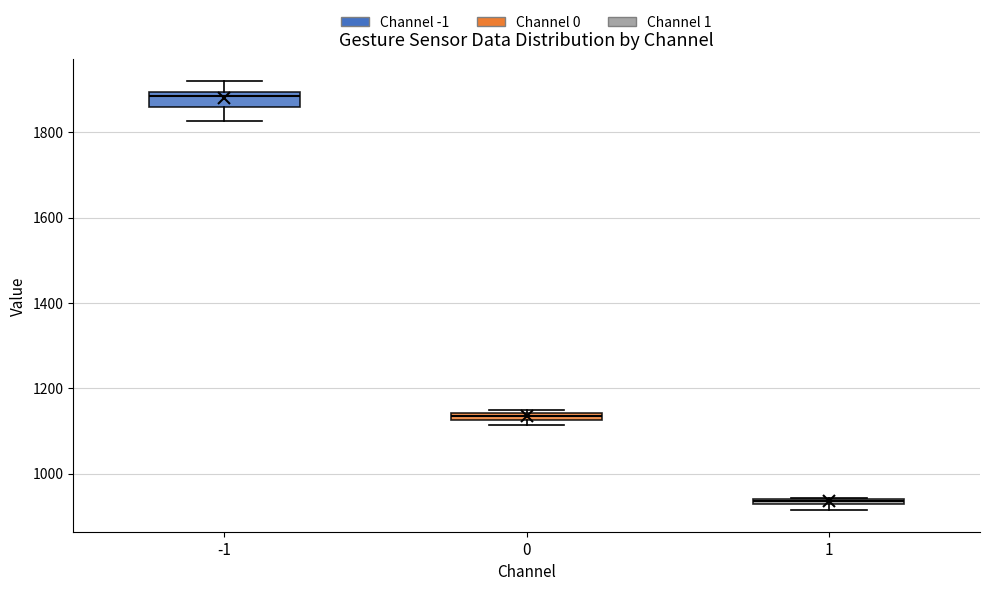

Which box has the highest median line?

-1